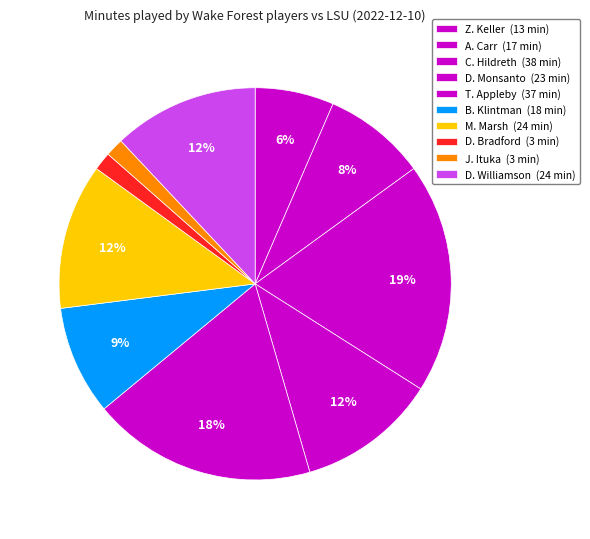

Is it true that C. Hildreth is 27% of the pie?

False